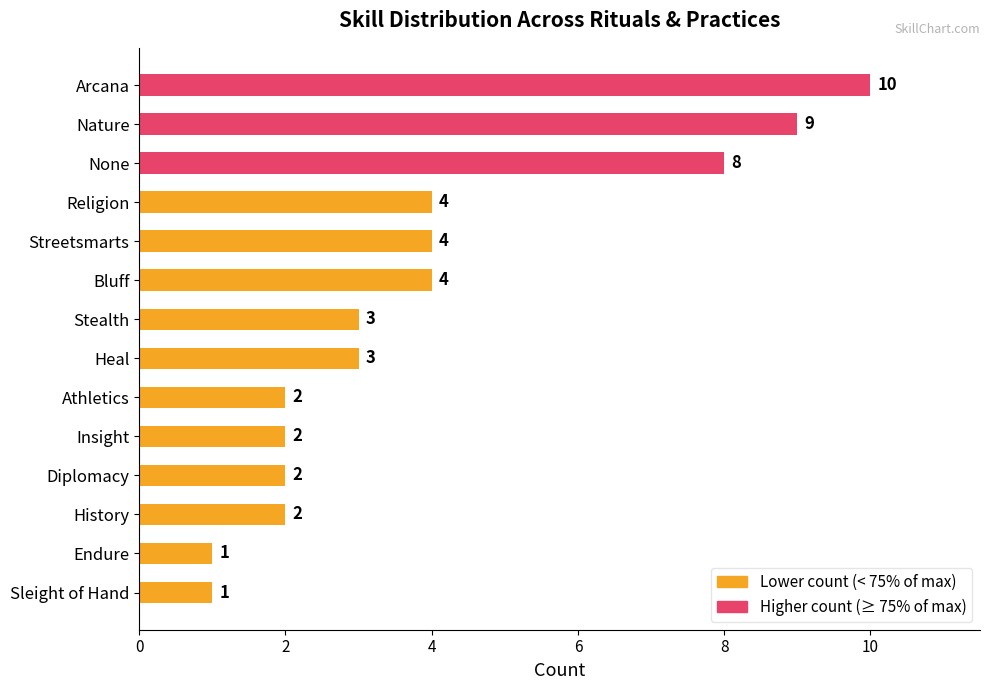

What is the difference between the second highest and second lowest values?

8